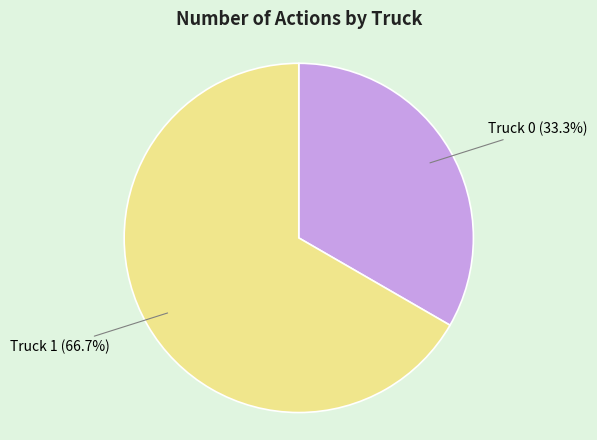

What portion of the pie excludes Truck 0?

66.7%